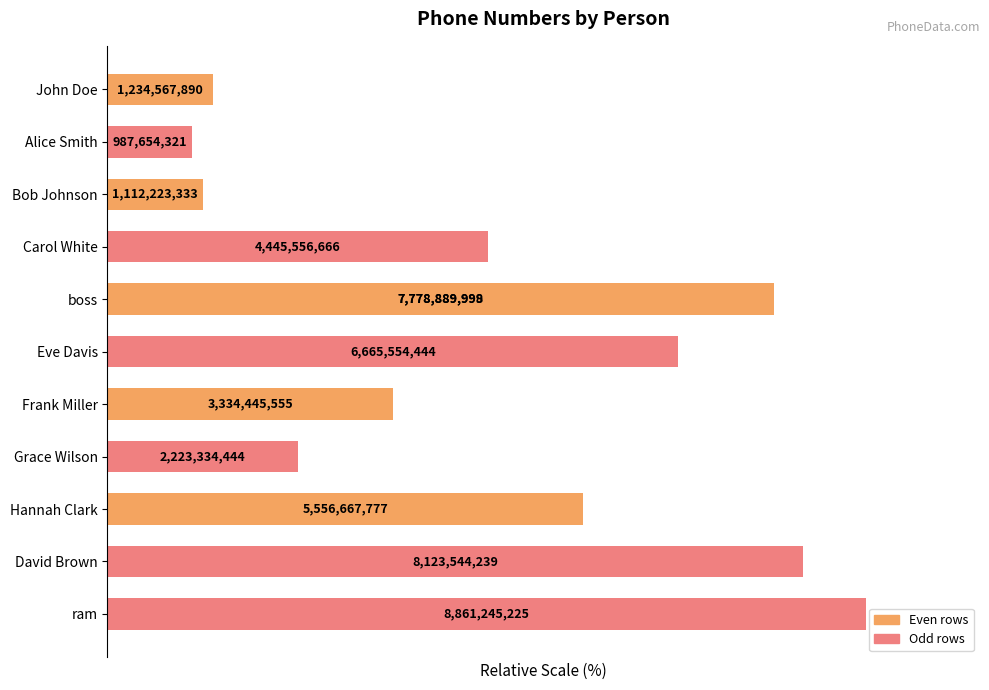

What is the change in value from Bob Johnson to Eve Davis?

+62.7